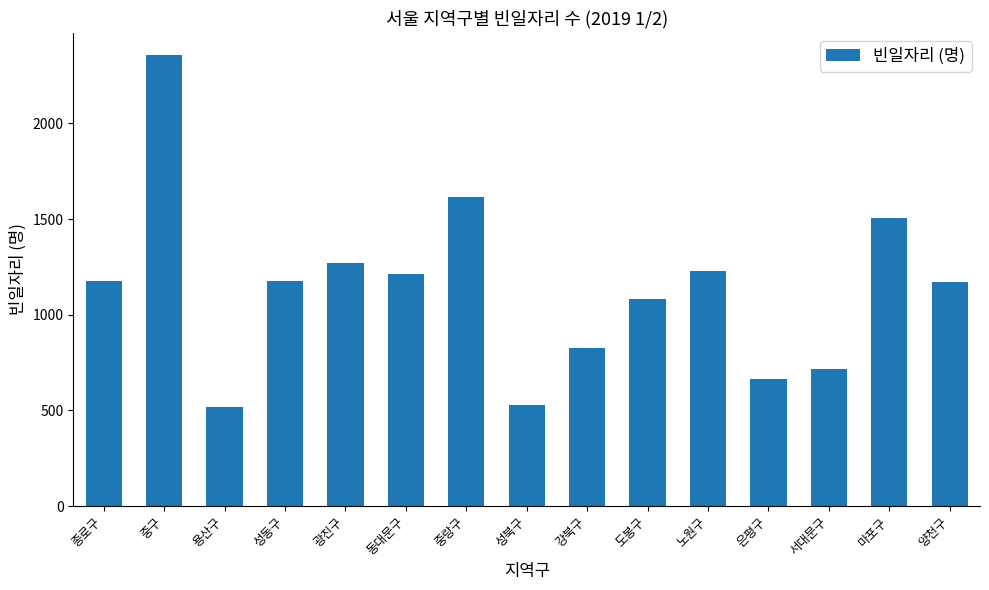

True or false: the data shows 528 at 성북구.

True